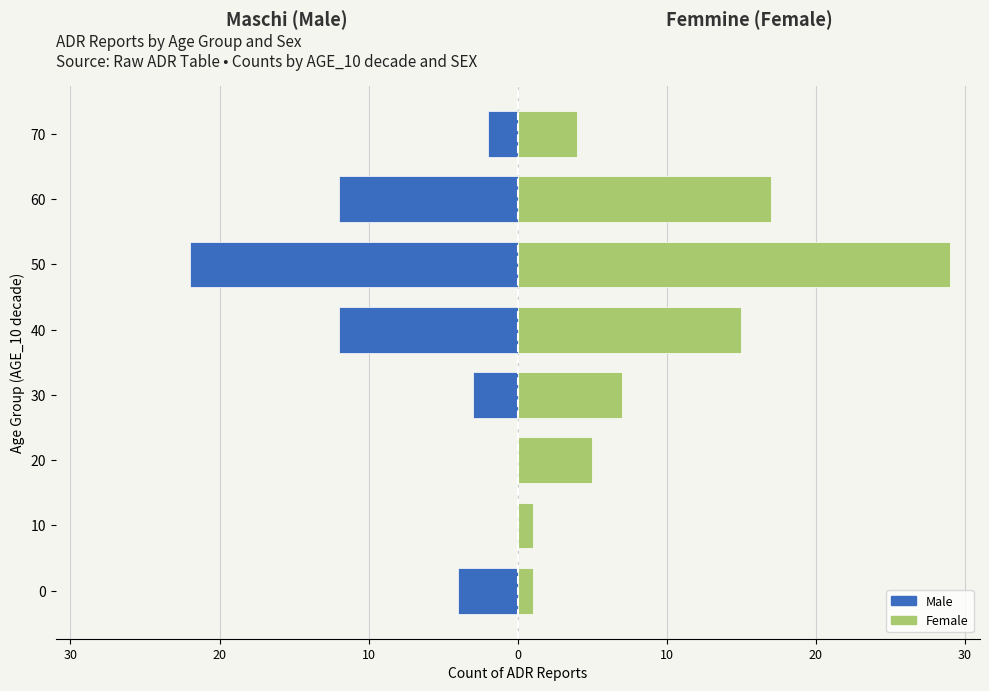

How many bars are there in total?

16